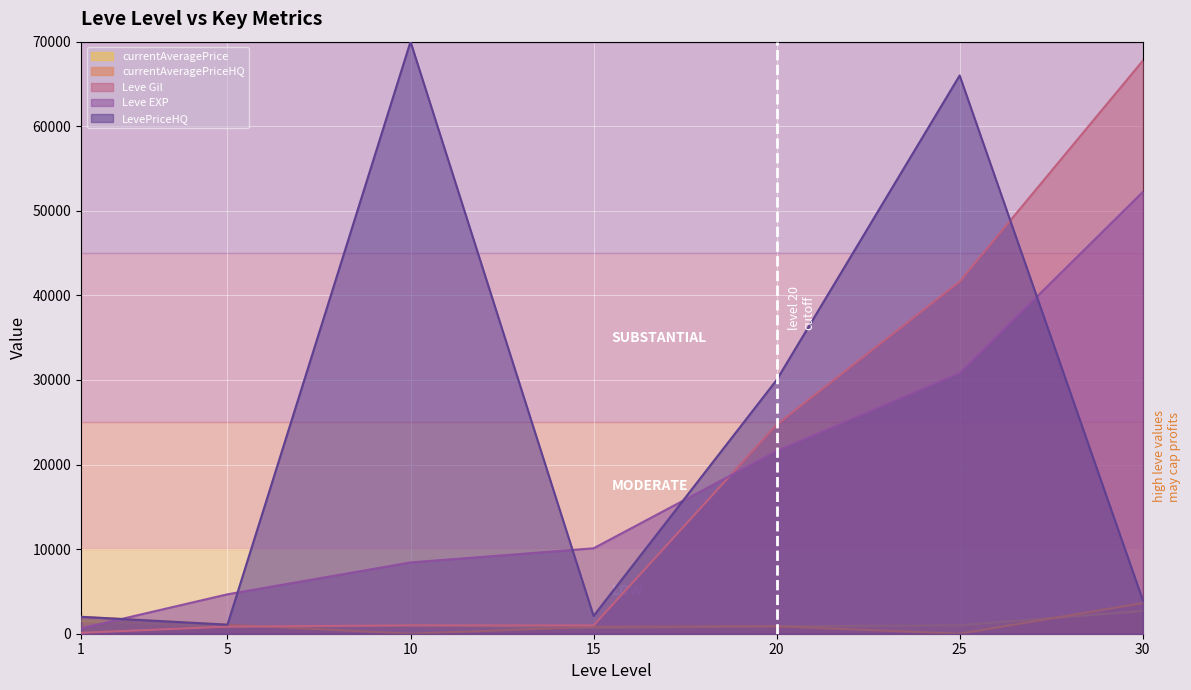

Between 15 and 1, which is larger?

15